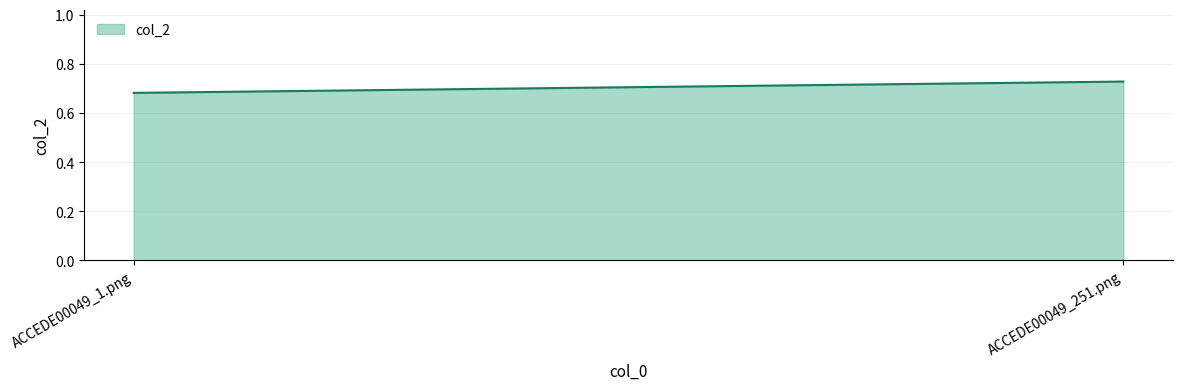

What is the label of the 2nd point from the right?

ACCEDE00049_1.png